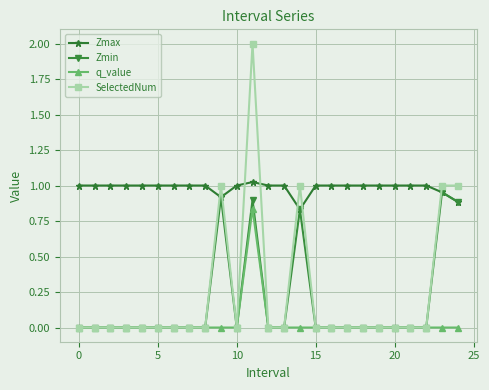

True or false: q_value and Zmax intersect in this chart.

False